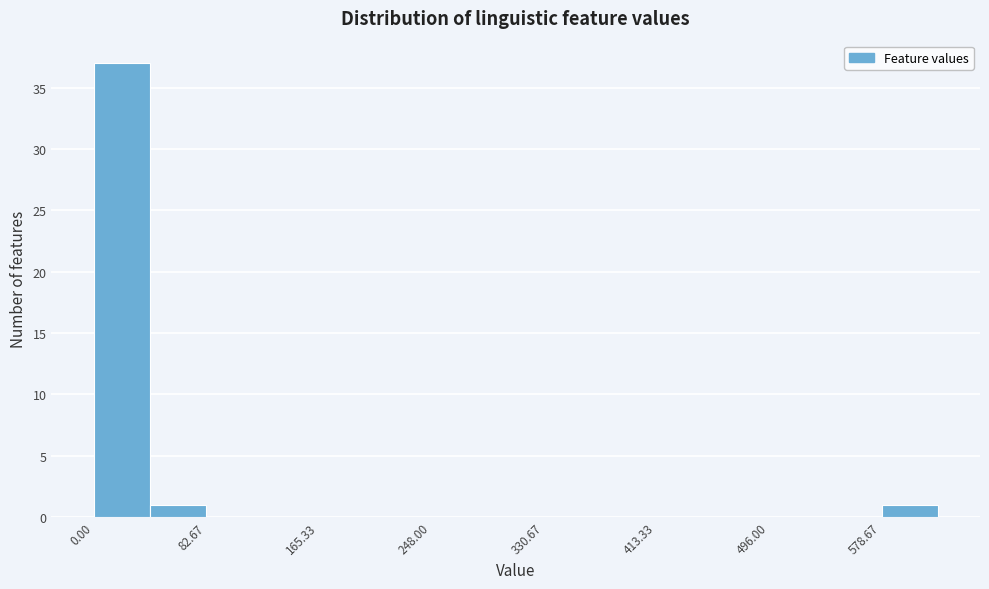

Reading left to right, transcribe this chart: for each bar, give the range it covers on the x-axis and its height. Neither the bar edges nor the heights are printed on the chart, so give them approximately, as read against the axes.

0 to 40: 37
40 to 80: 1
80 to 120: 0
120 to 170: 0
170 to 210: 0
210 to 250: 0
250 to 290: 0
290 to 330: 0
330 to 370: 0
370 to 410: 0
410 to 450: 0
450 to 500: 0
500 to 540: 0
540 to 580: 0
580 to 620: 1